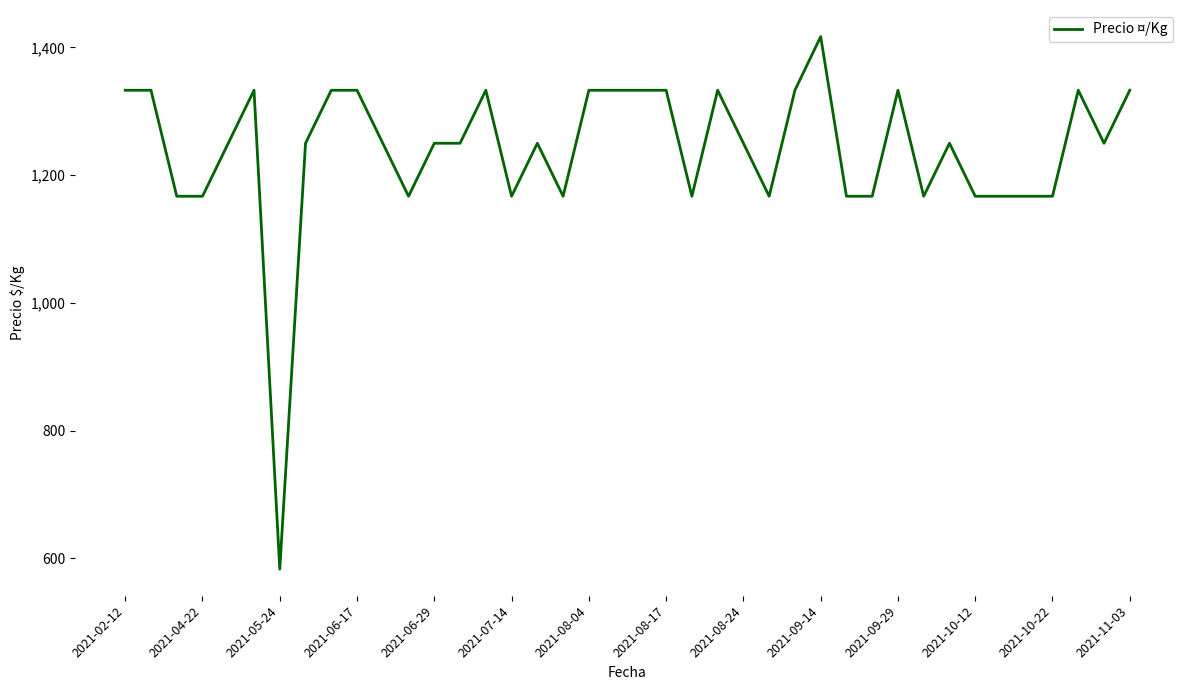

True or false: the data has more than 2 interior local peaks.

True